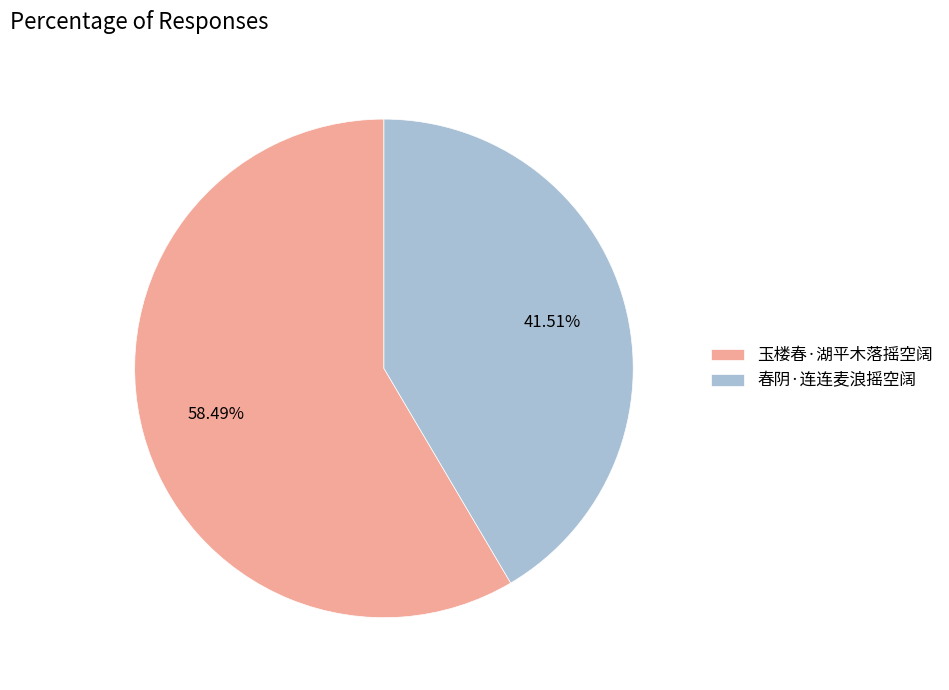

To the nearest percent, what is the combined percentage of 玉楼春·湖平木落摇空阔 and 春阴·连连麦浪摇空阔?

100%